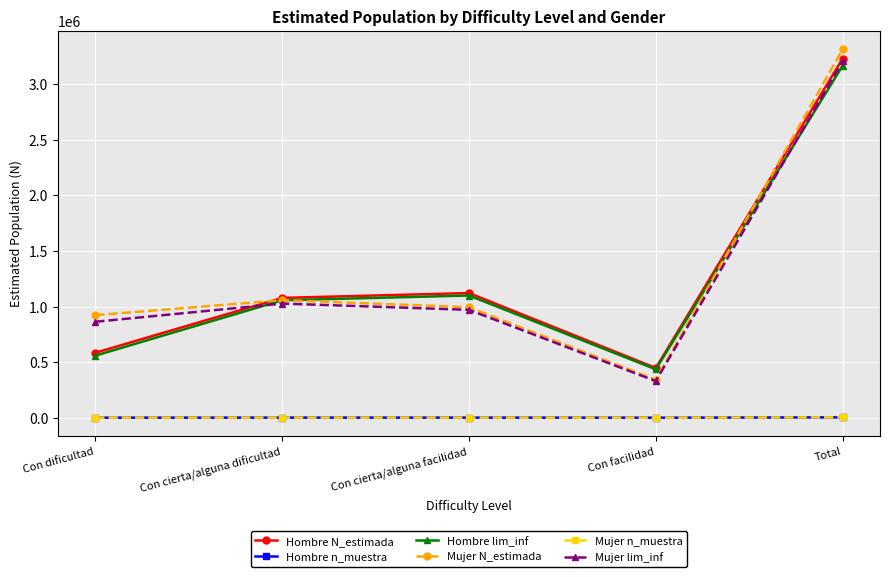

Where is the first local maximum for Hombre lim_inf?

Con cierta/alguna facilidad